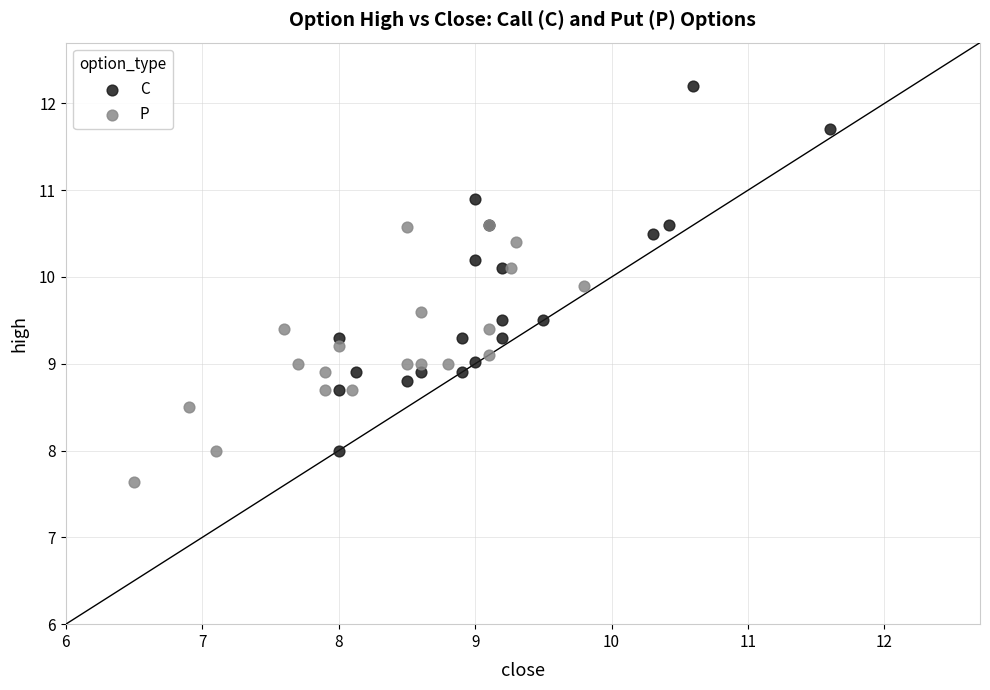

Which series reaches the minimum Y coordinate?

P